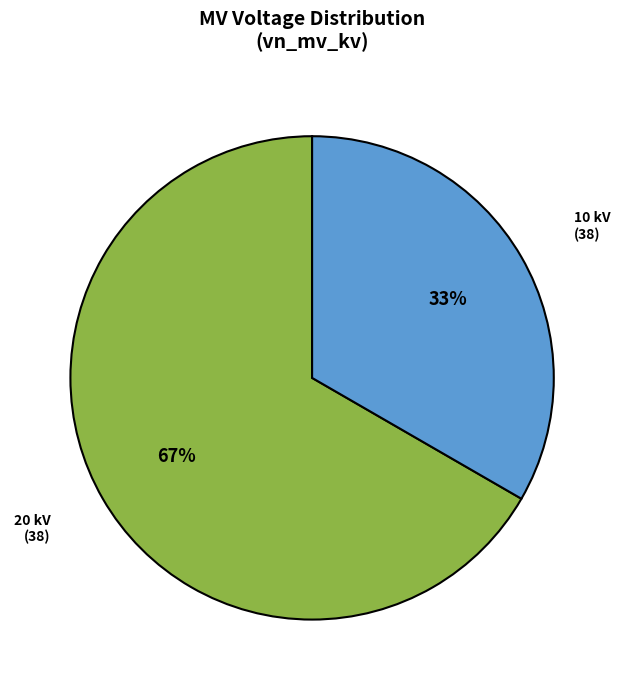

To the nearest percent, what is the average slice percentage?

50%